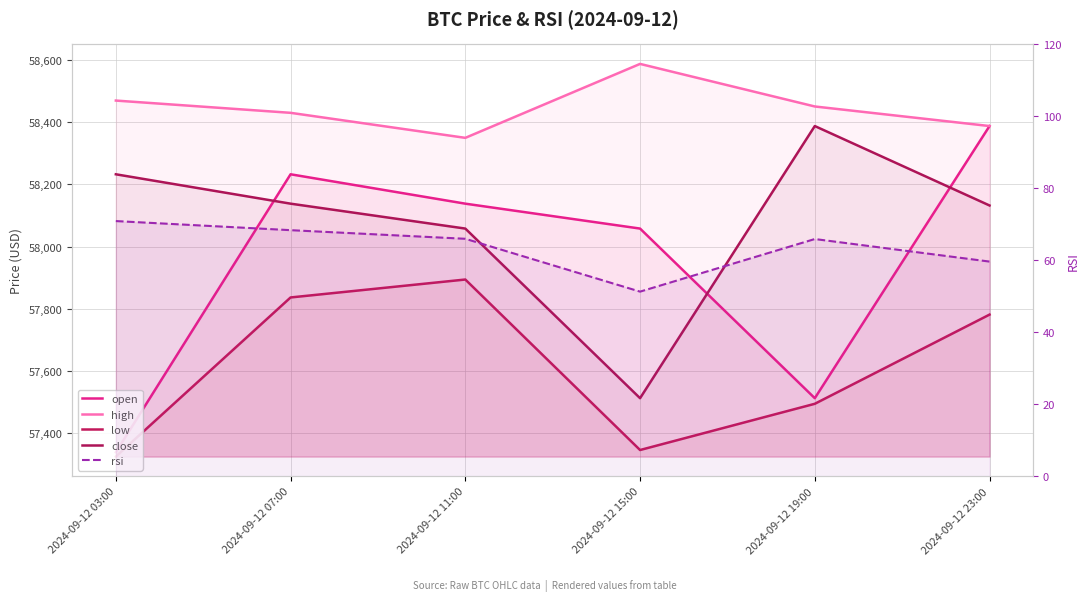

How many data points in close are less than 58138?

3